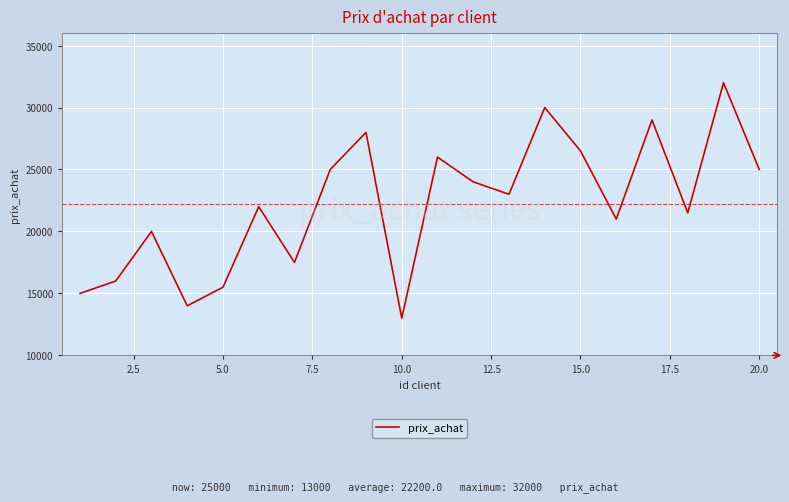

How many lines are shown in the chart?

1